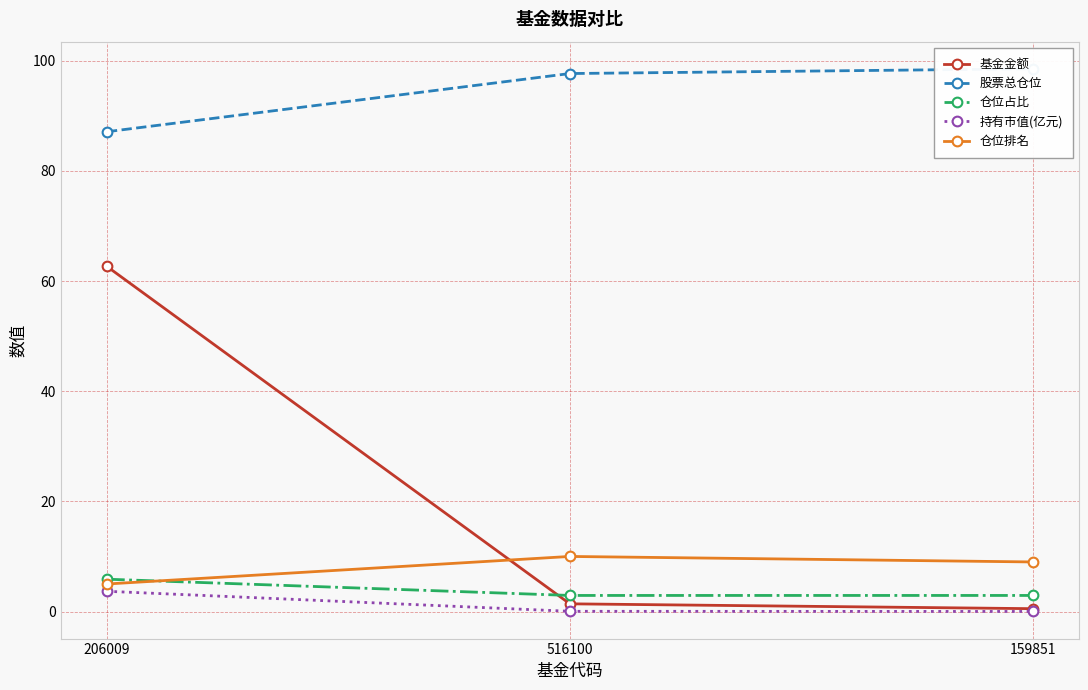

At which label does 仓位排名 first exceed 9?

516100